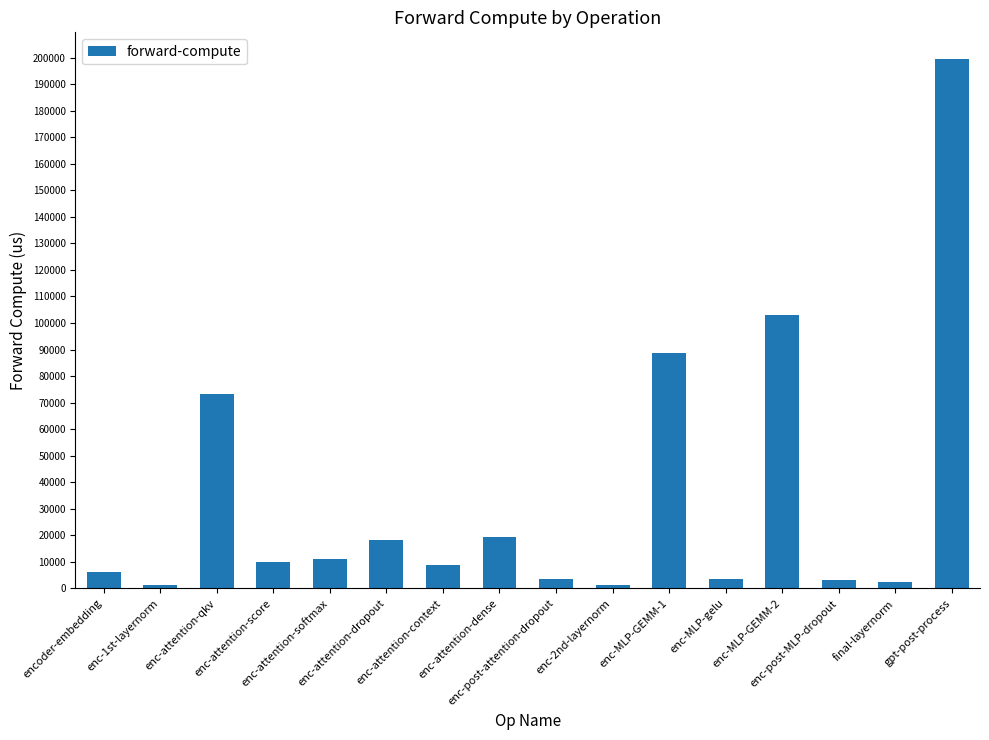

At which label is the value closest to 100419?

enc-MLP-GEMM-2